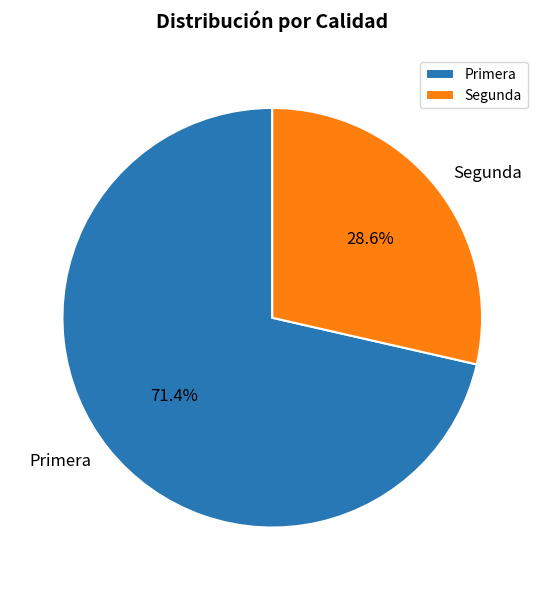

How much of the chart is everything except Segunda?

71.4%